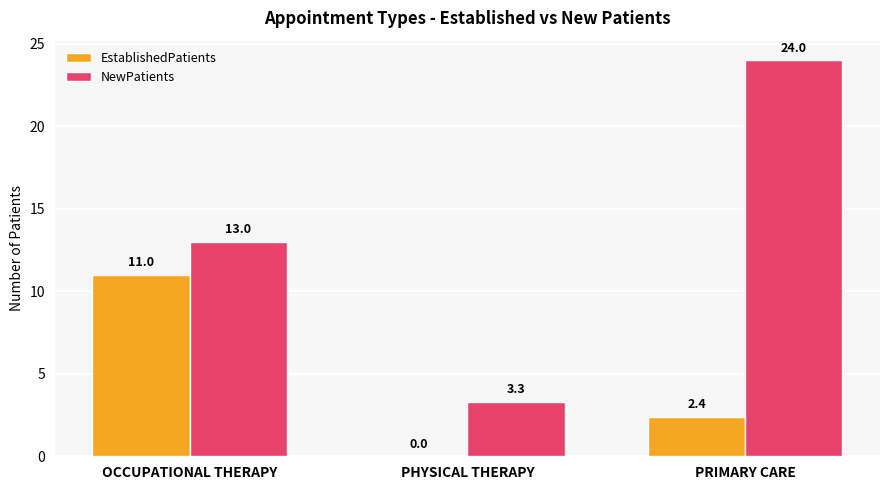

Read the EstablishedPatients value at PRIMARY CARE.

2.4